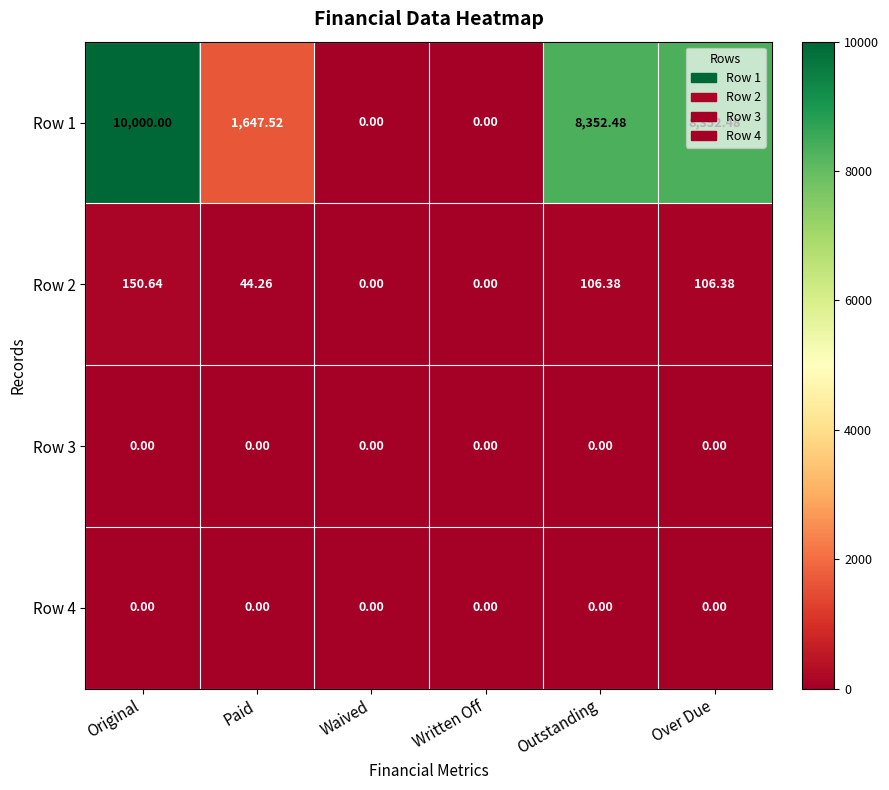

At how many categories does at least one series exceed 7596?

3